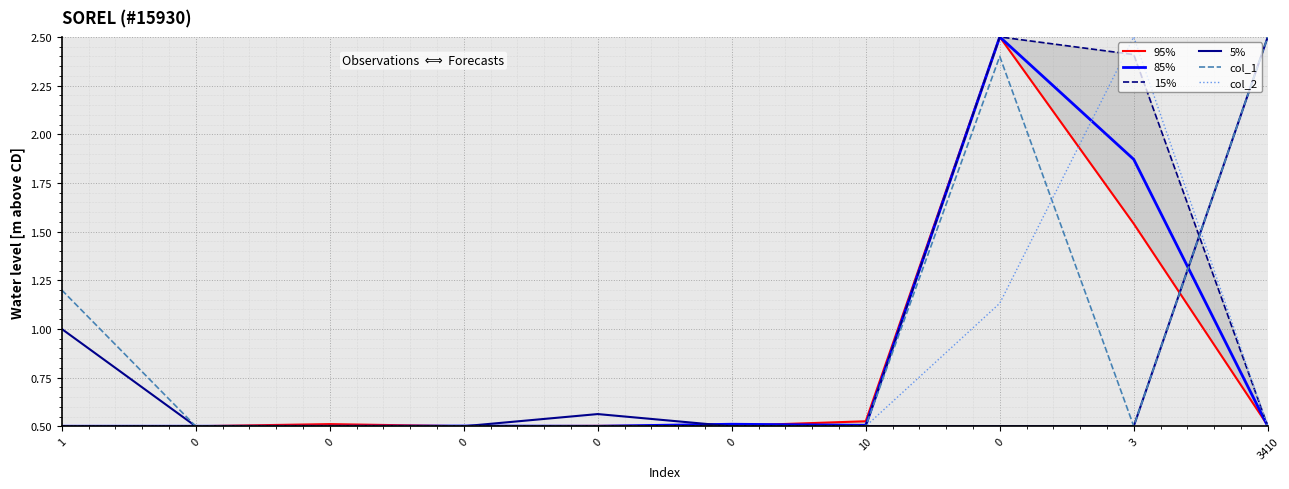

What is the sum of all col_1 values?

9.6